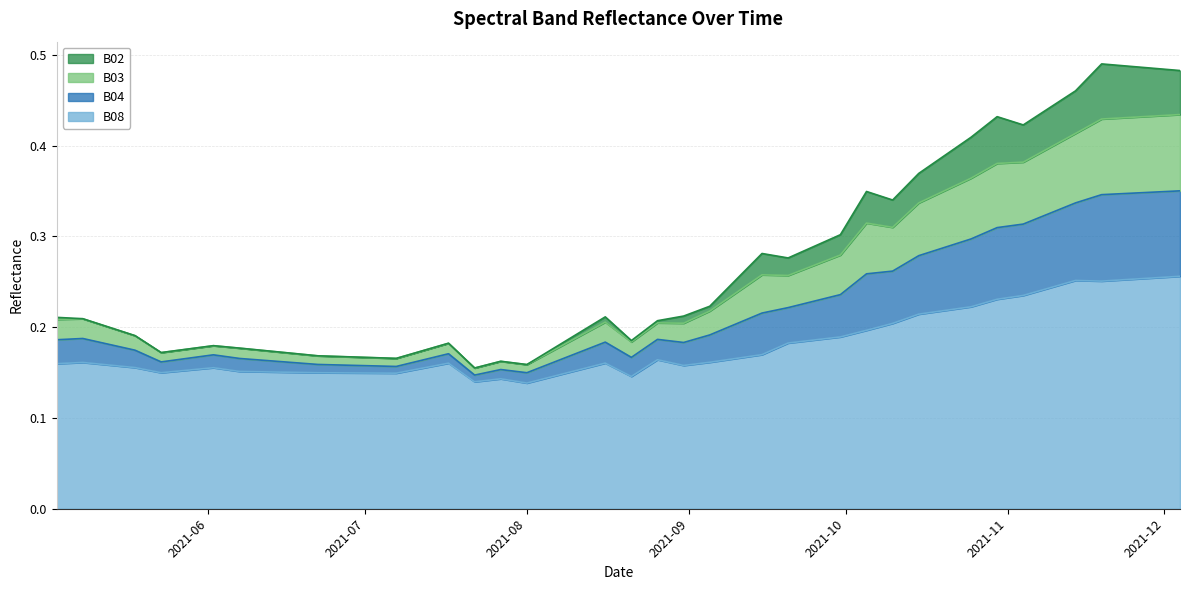

How many lines are shown in the chart?

4